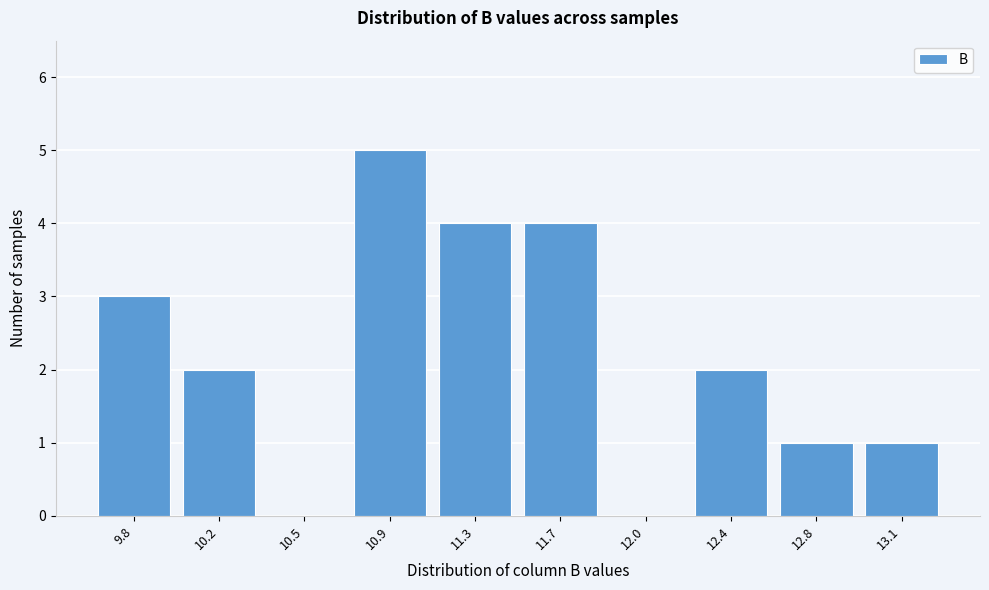

Reading right to left, what are all the values shown in this chart?

13.1=1	12.8=1	12.4=2	12.0=0	11.7=4	11.3=4	10.9=5	10.5=0	10.2=2	9.8=3